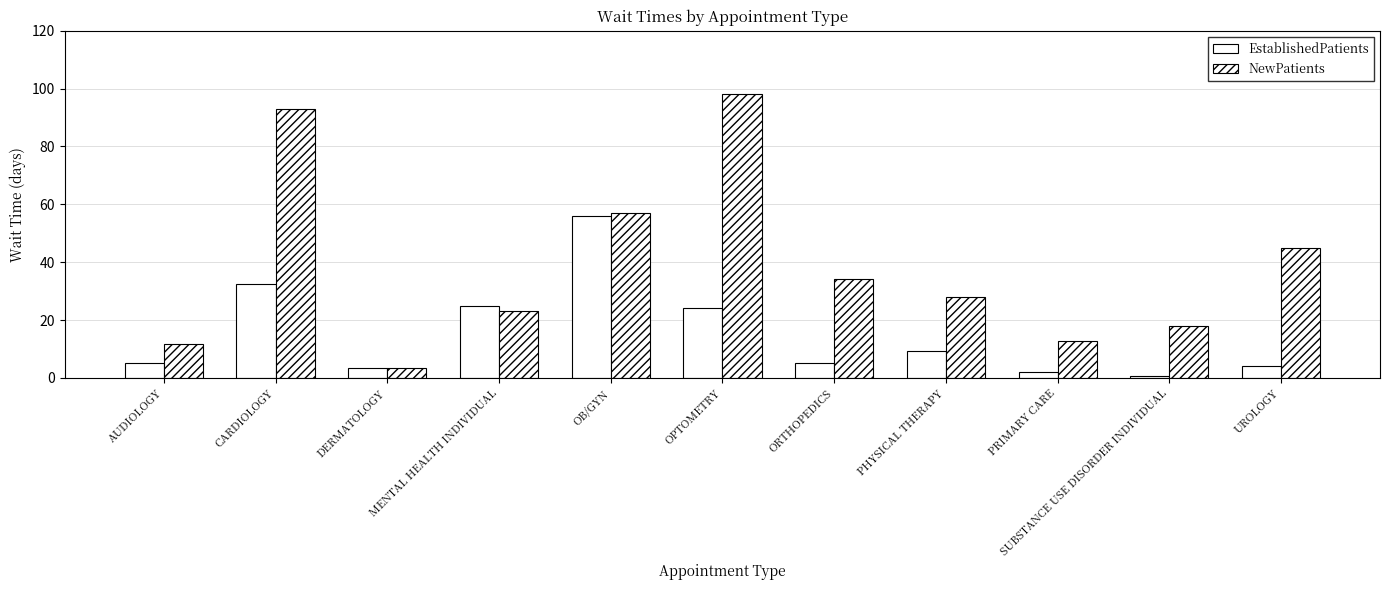

At which category is the sum across all series the highest?

CARDIOLOGY